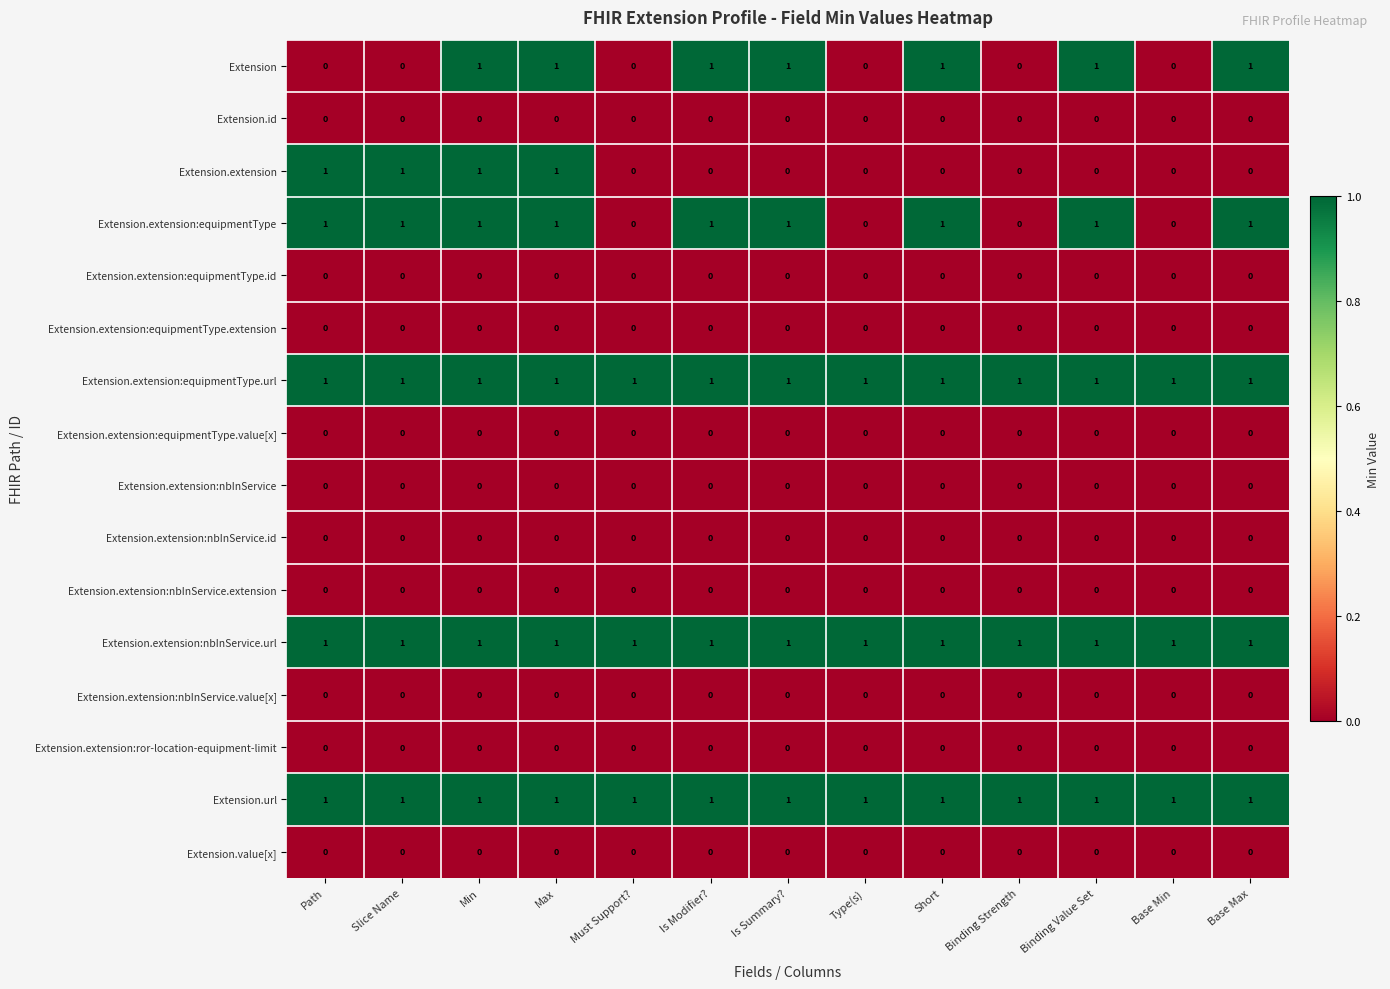

The value of Extension.url at Binding Strength is 2. True or false?

False